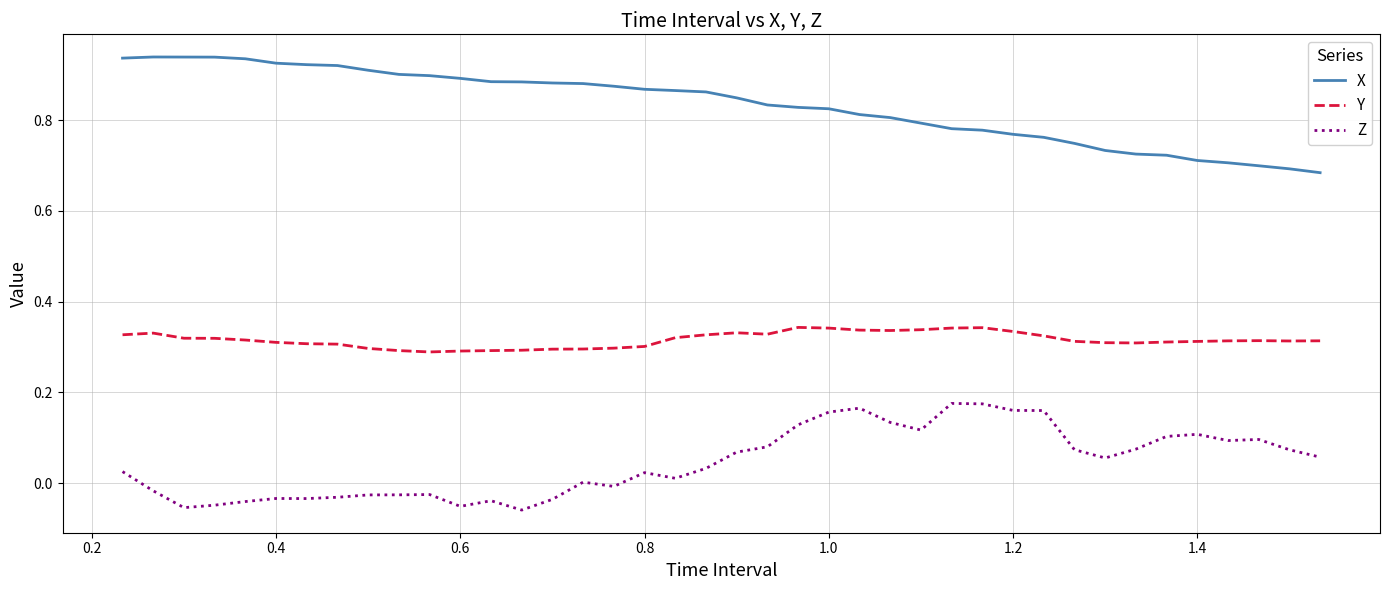

True or false: Y and Z cross at least once.

False